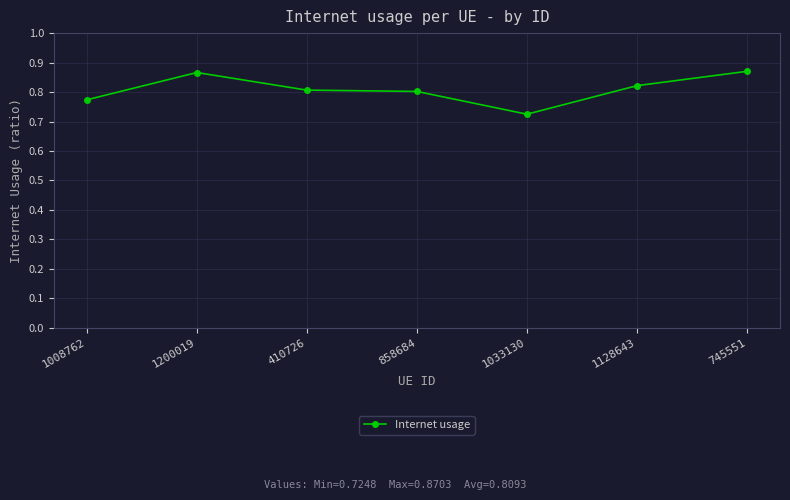

Where is the data nearest to the value 0?

1033130